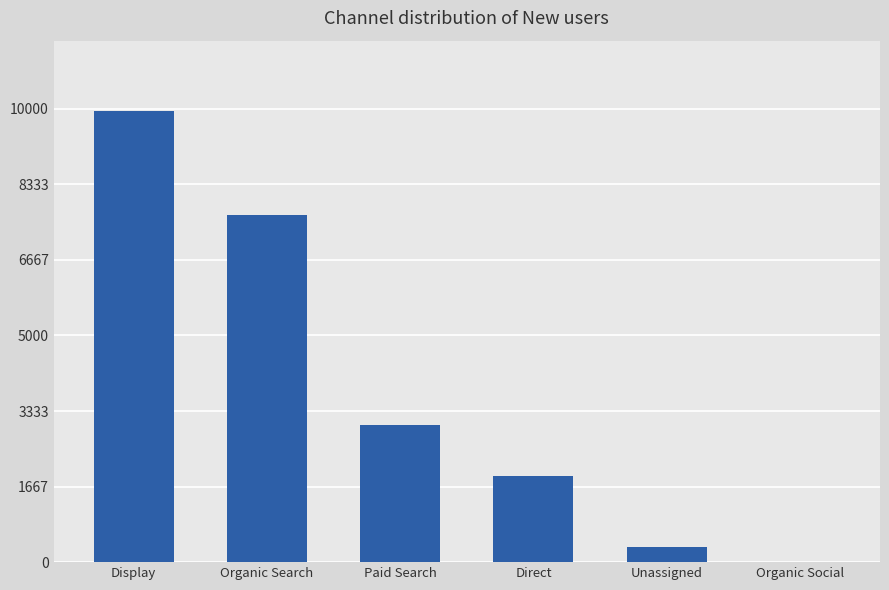

What is the difference between the values at Unassigned and Display?

9632